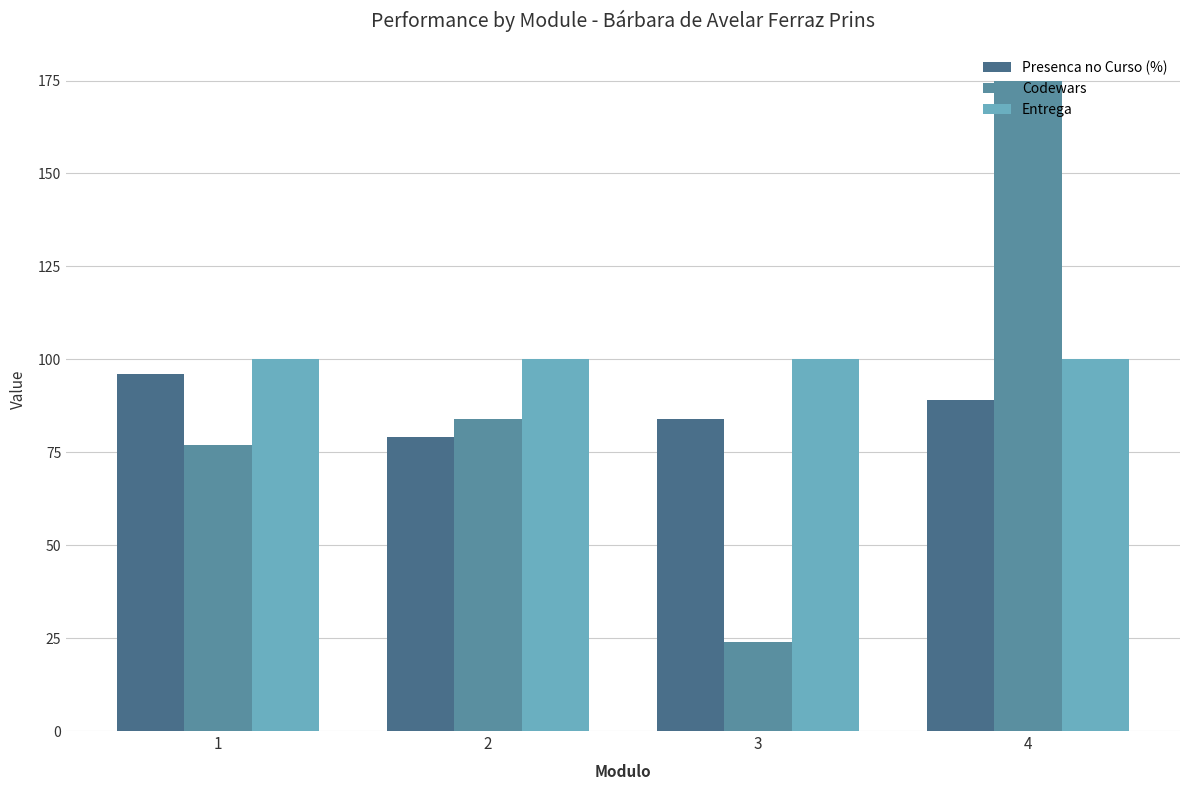

Read the Presenca no Curso (%) value at 2.

79